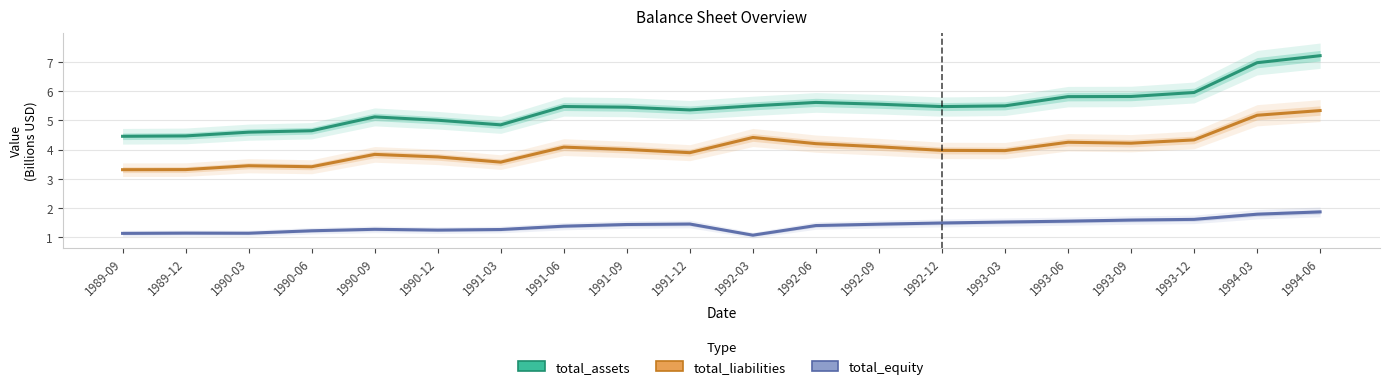

True or false: total_assets and total_equity cross at least once.

False